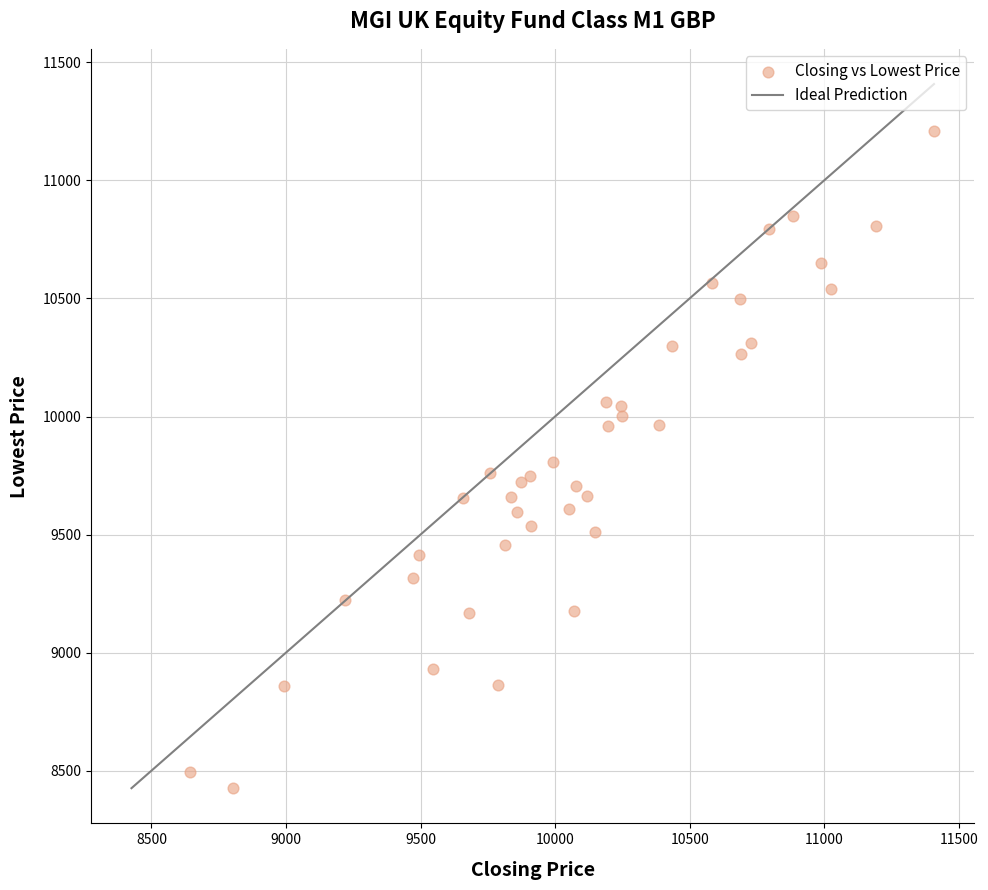

What is the range of X values (max minus min)?

2766